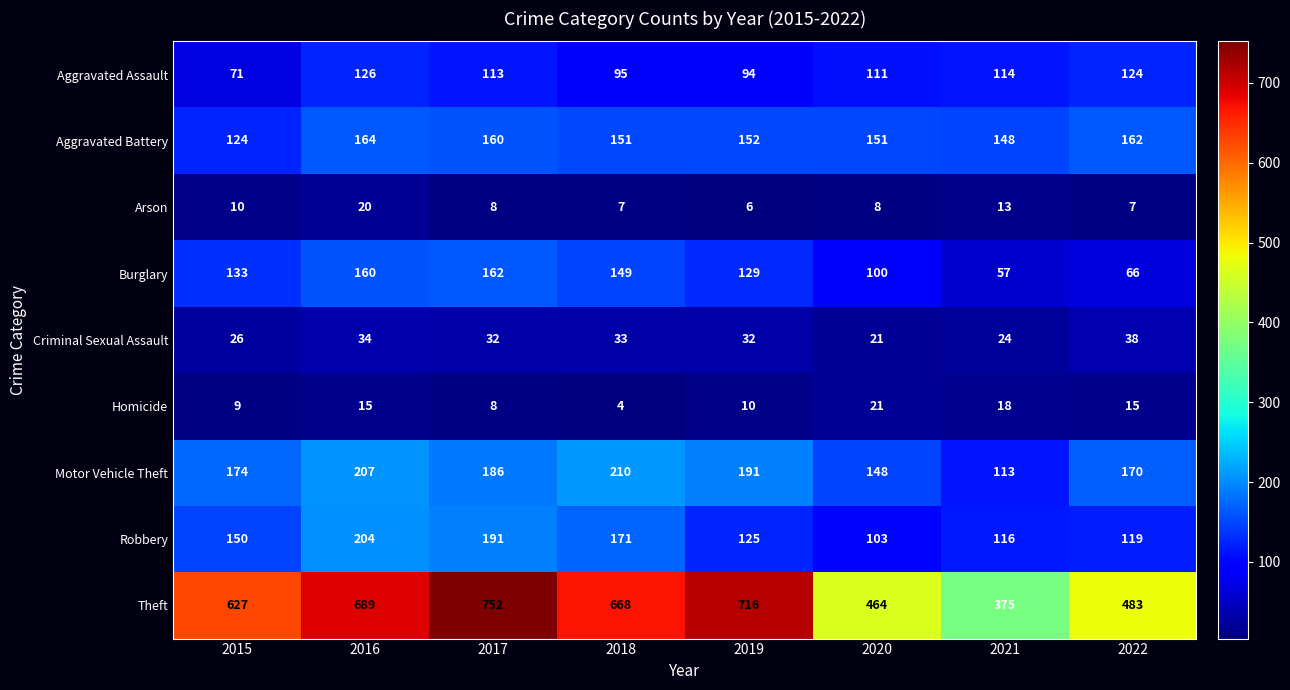

How many distinct data groups are displayed?

9